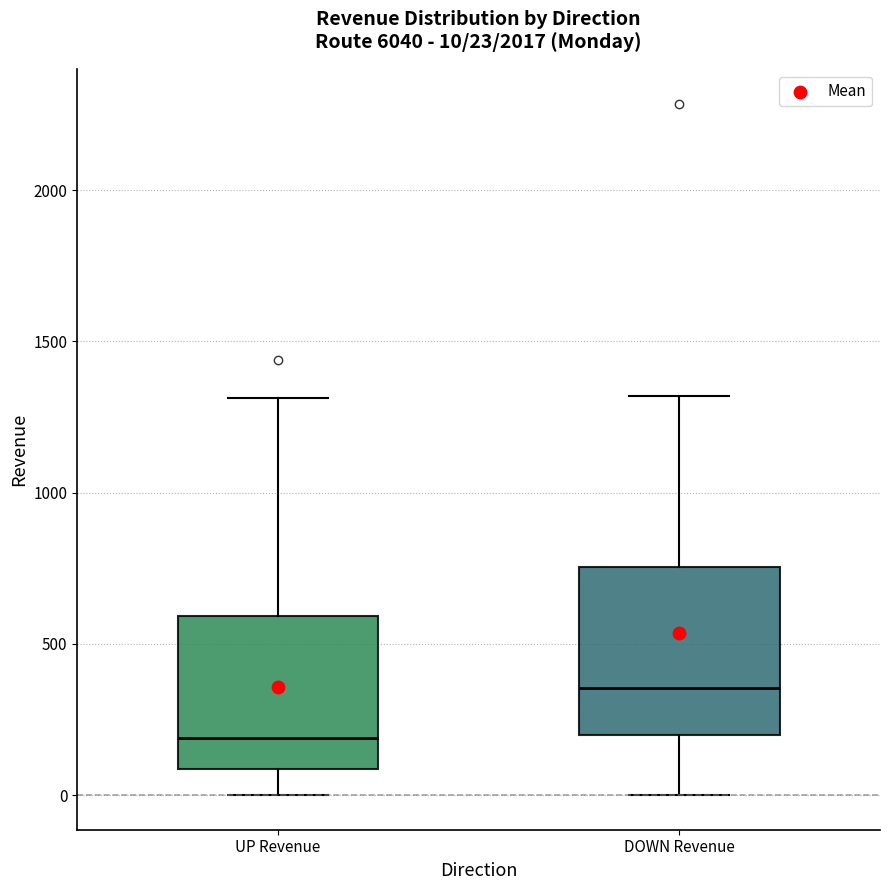

Comparing the boxes themselves (not the whiskers), which one is the tallest?

DOWN Revenue